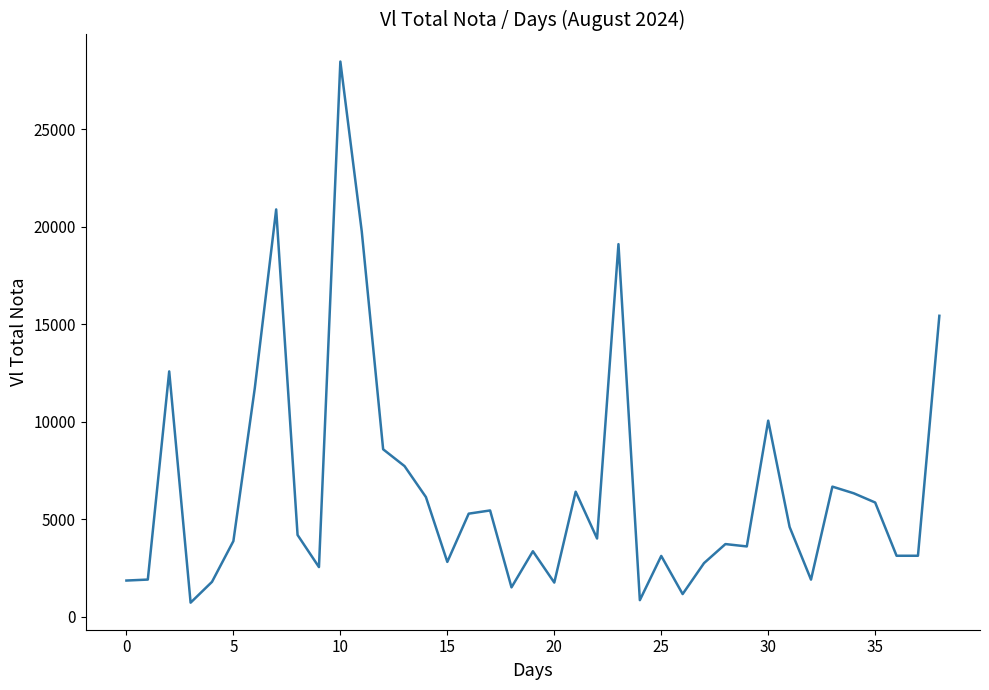

What is the label of the 26th point from the right?

13